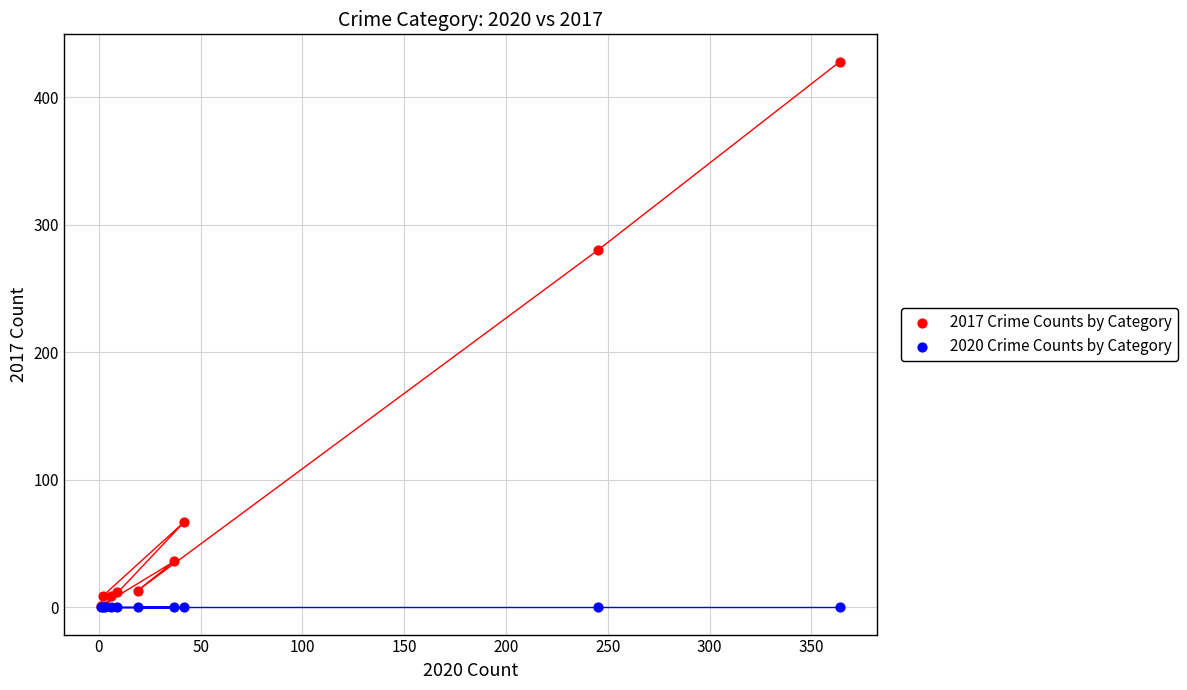

What are all the series names shown in the legend?

2017 Crime Counts by Category, 2020 Crime Counts by Category